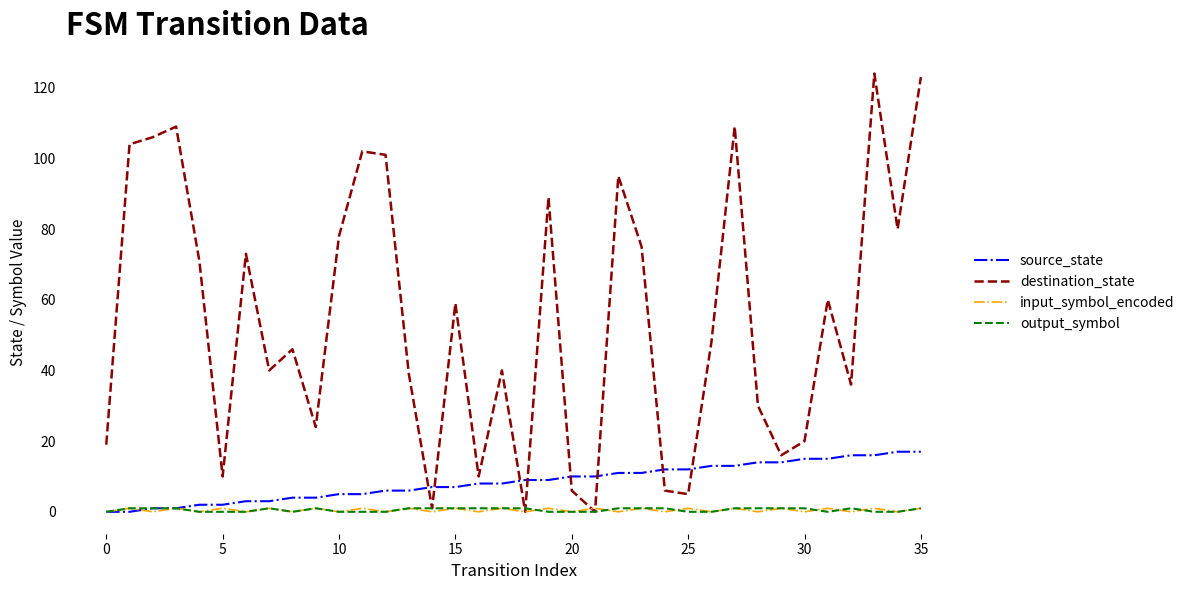

Which series has the largest total across all categories?

destination_state